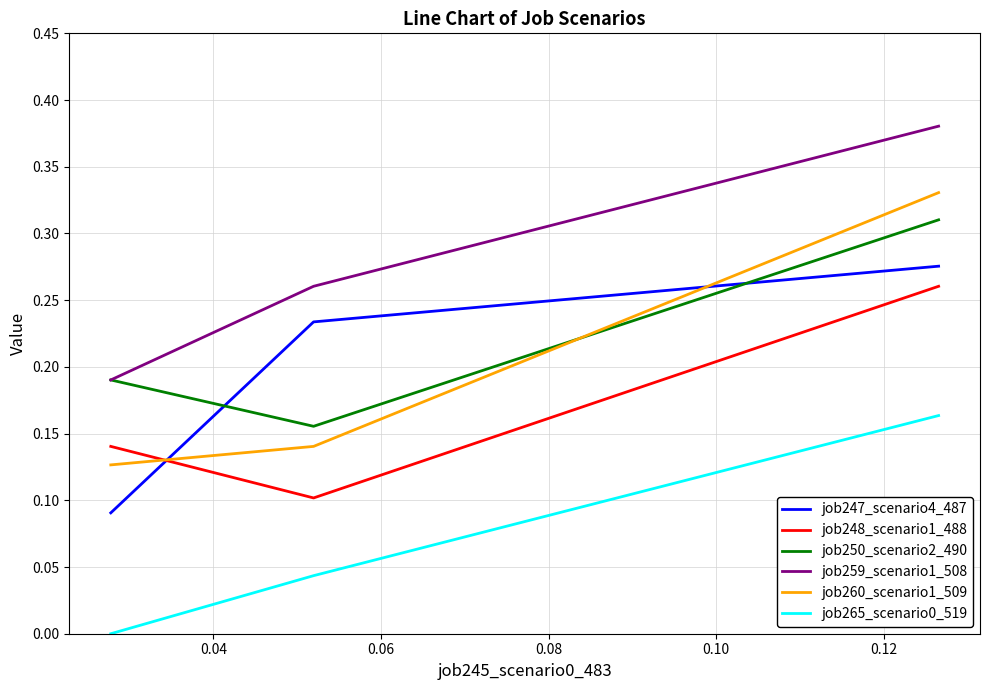

Reading right to left, list all the values displayed in this chart.

job247_scenario4_487: 0.3	0.2	0.1
job248_scenario1_488: 0.3	0.1	0.1
job250_scenario2_490: 0.3	0.2	0.2
job259_scenario1_508: 0.4	0.3	0.2
job260_scenario1_509: 0.3	0.1	0.1
job265_scenario0_519: 0.2	0.0	0.0